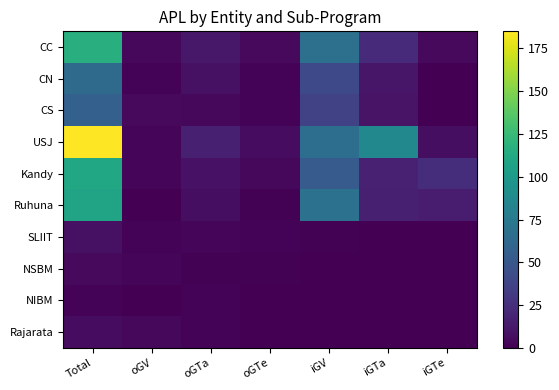

How many data points does each series have?

7